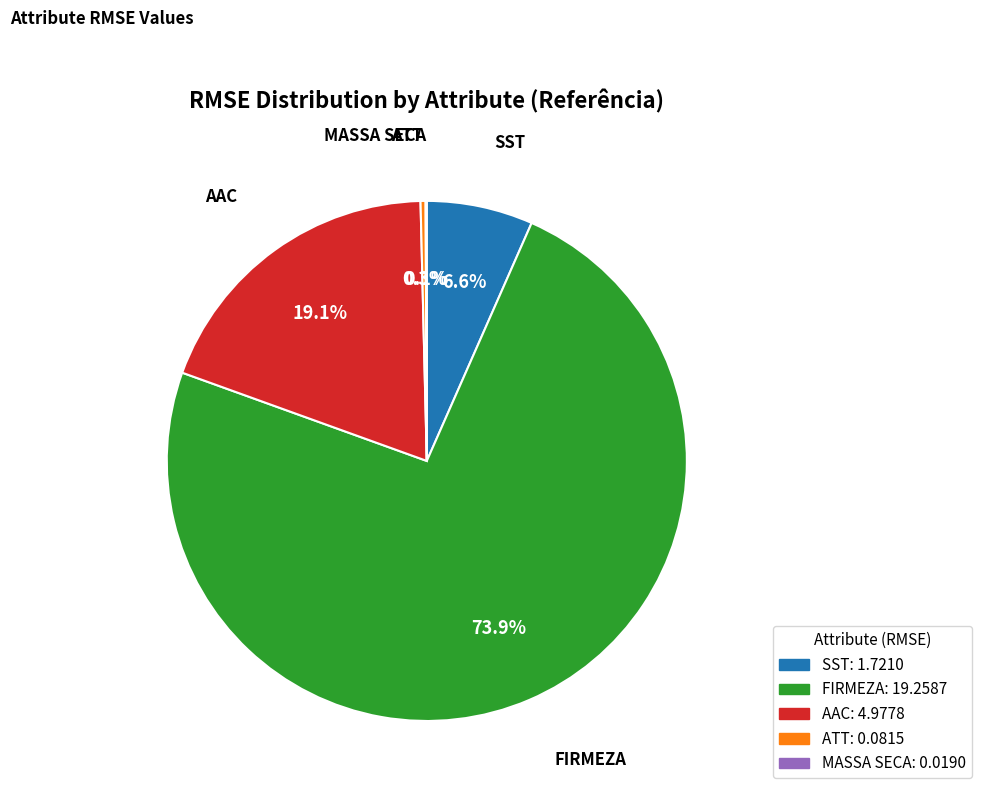

To the nearest percent, what percentage of the pie is AAC?

19%